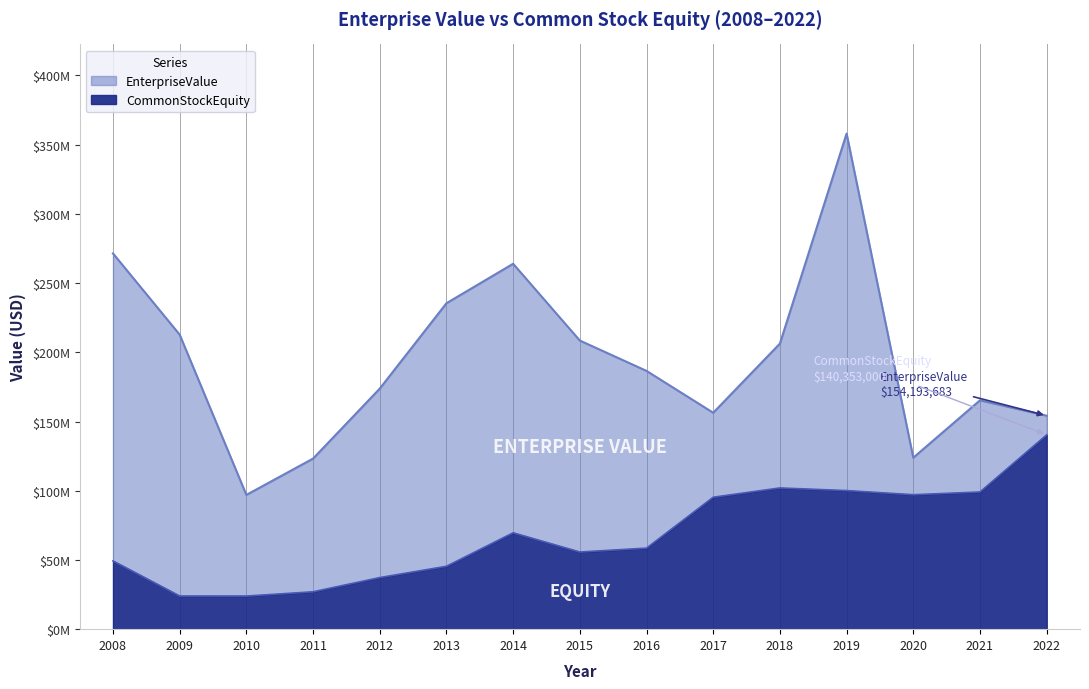

Which label corresponds to the smallest value in the chart?

2010